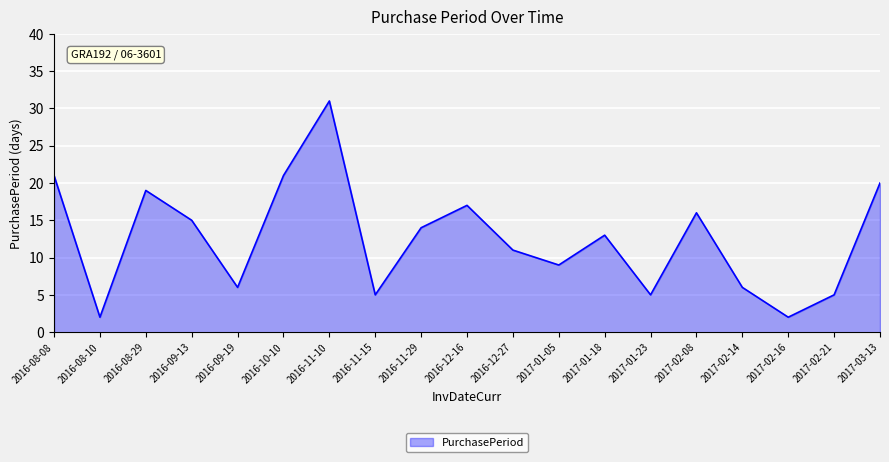

What position from the left is 2016-12-16?

10